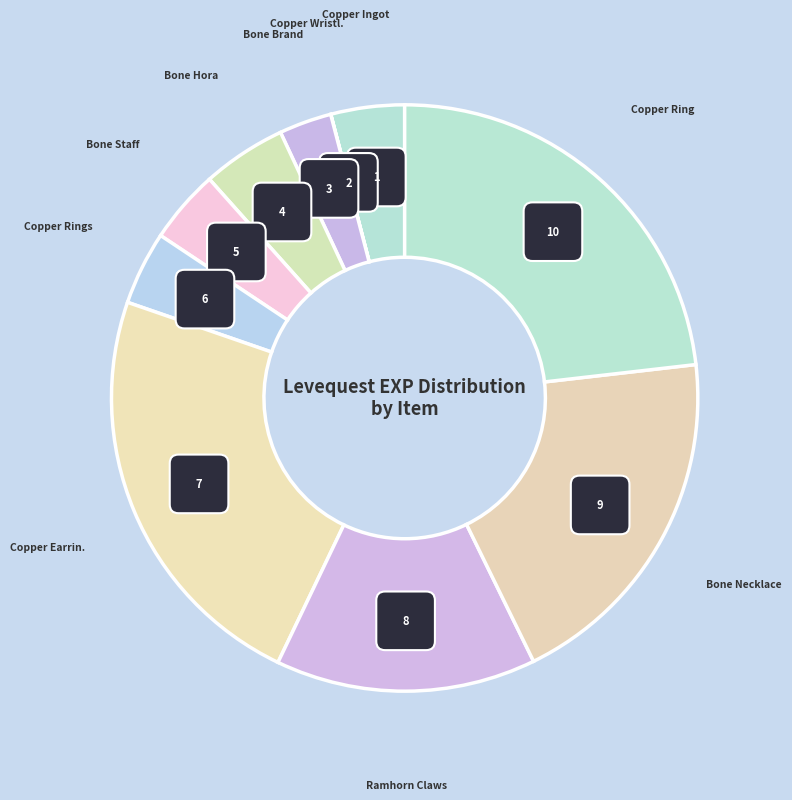

Does Copper Wristlets account for over 50% of the chart?

No